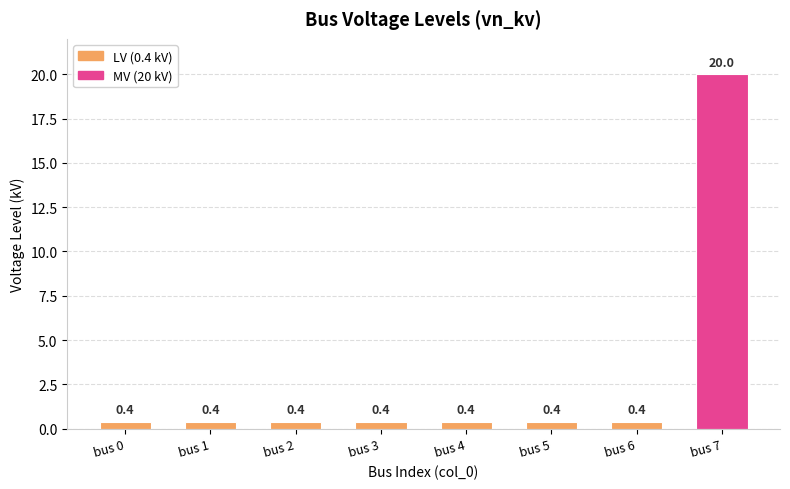

Reading left to right, extract all data points from this chart.

0.4	0.4	0.4	0.4	0.4	0.4	0.4	20.0